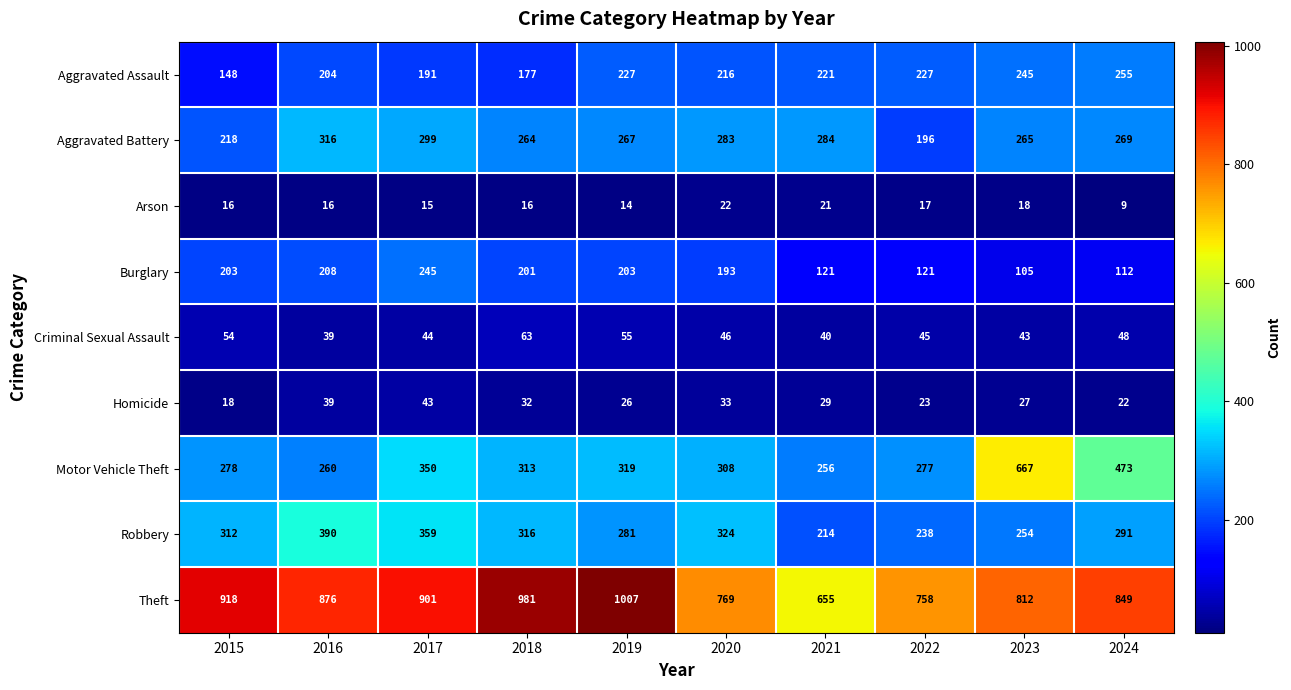

At which category is the sum across all series the highest?

2017